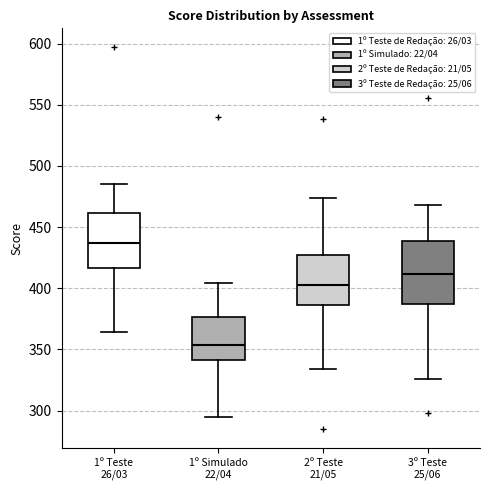

Which box is the tallest, from its lower edge to its upper edge?

3º Teste 25/06